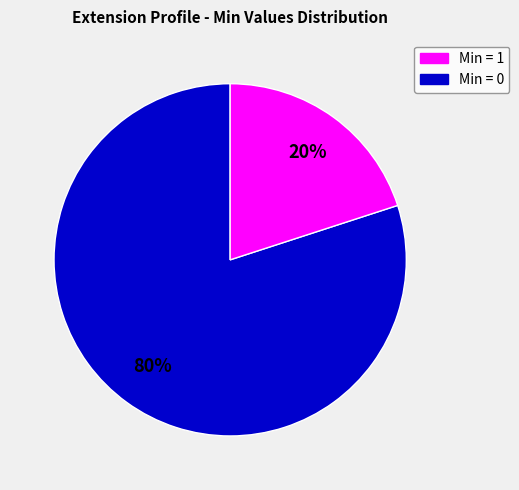

To the nearest percent, what is the difference between the largest and smallest slice percentages?

60%